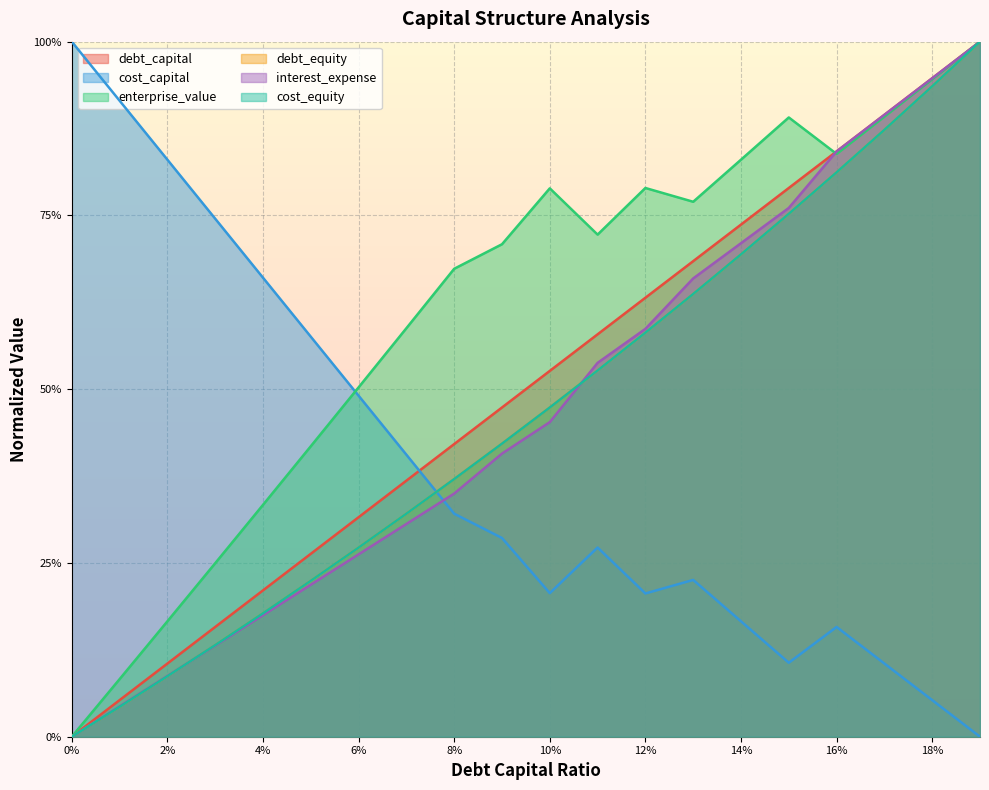

Rank the series at 14% from lowest to highest value.

cost_capital, debt_equity, cost_equity, interest_expense, debt_capital, enterprise_value